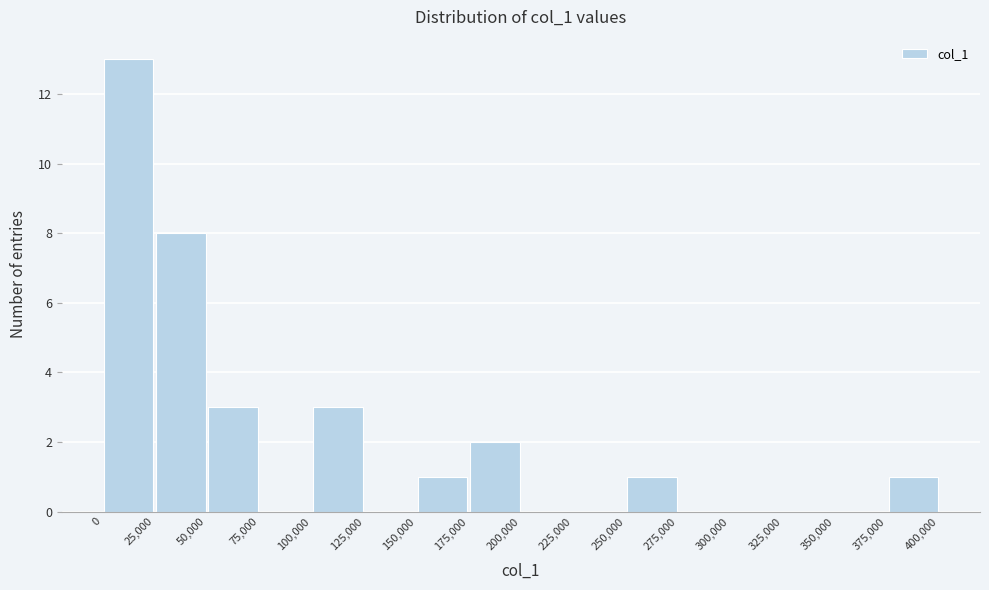

Reading left to right, transcribe this chart: for each bar, give the range it covers on the x-axis and its height. The values are not printed on the chart, so give them approximately, as read against the axis.

0 to 25,000: 13
25,000 to 50,000: 8
50,000 to 75,000: 3
75,000 to 100,000: 0
100,000 to 125,000: 3
125,000 to 150,000: 0
150,000 to 175,000: 1
175,000 to 200,000: 2
200,000 to 225,000: 0
225,000 to 250,000: 0
250,000 to 275,000: 1
275,000 to 300,000: 0
300,000 to 325,000: 0
325,000 to 350,000: 0
350,000 to 375,000: 0
375,000 to 400,000: 1